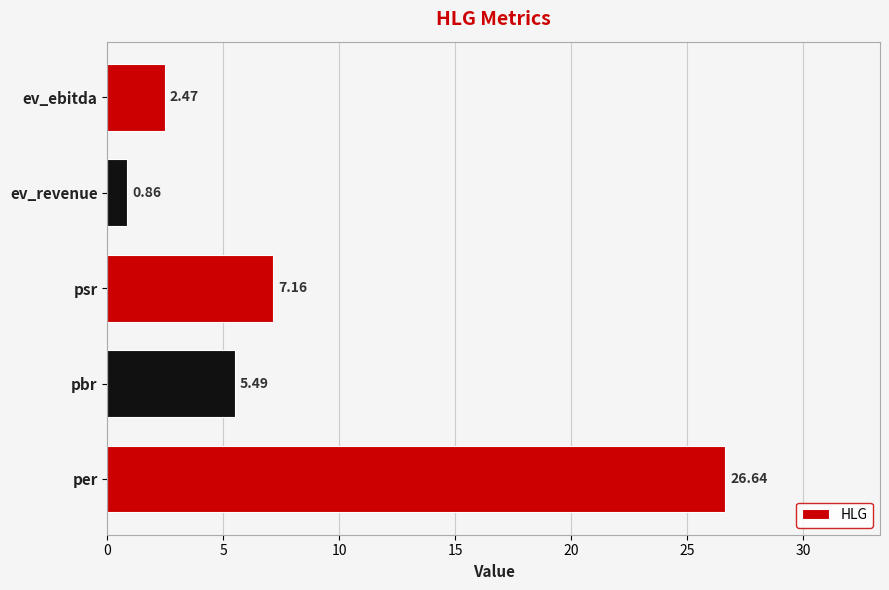

How many distinct data groups are displayed?

1